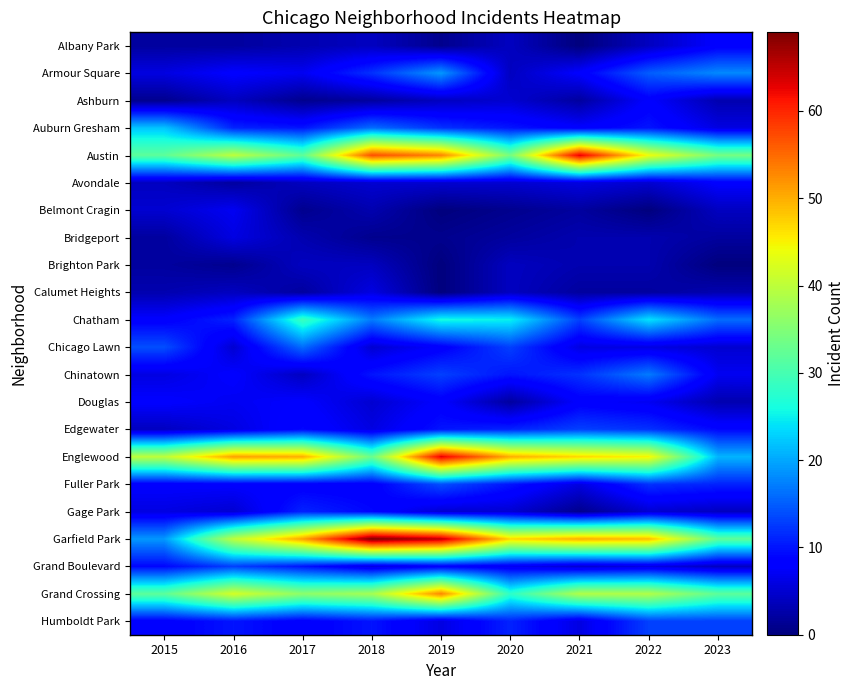

Between 2019 and 2021, which is larger?

2019